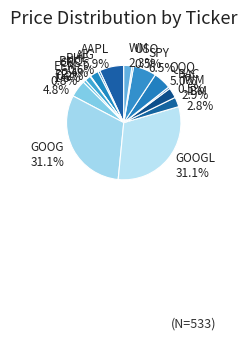

What is the ratio of the value at AAPL to the value at WM?

3.0